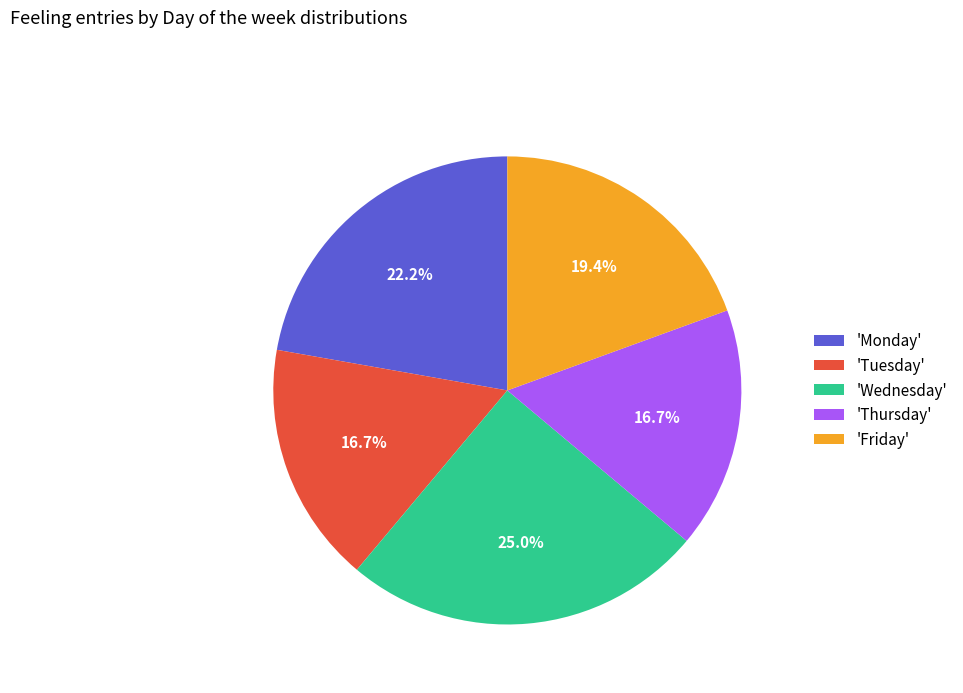

Which slice is the largest?

'Wednesday'